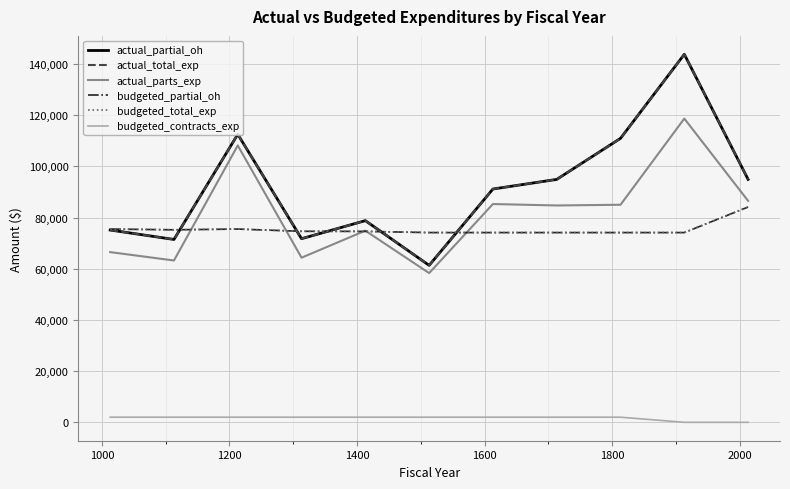

Does the chart display data point markers on the line(s)?

No